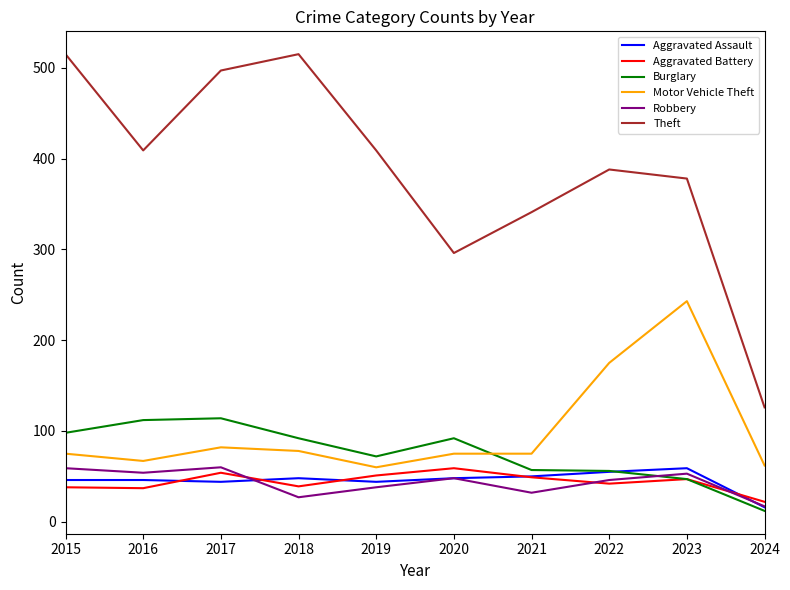

Which series has the largest total across all categories?

Theft